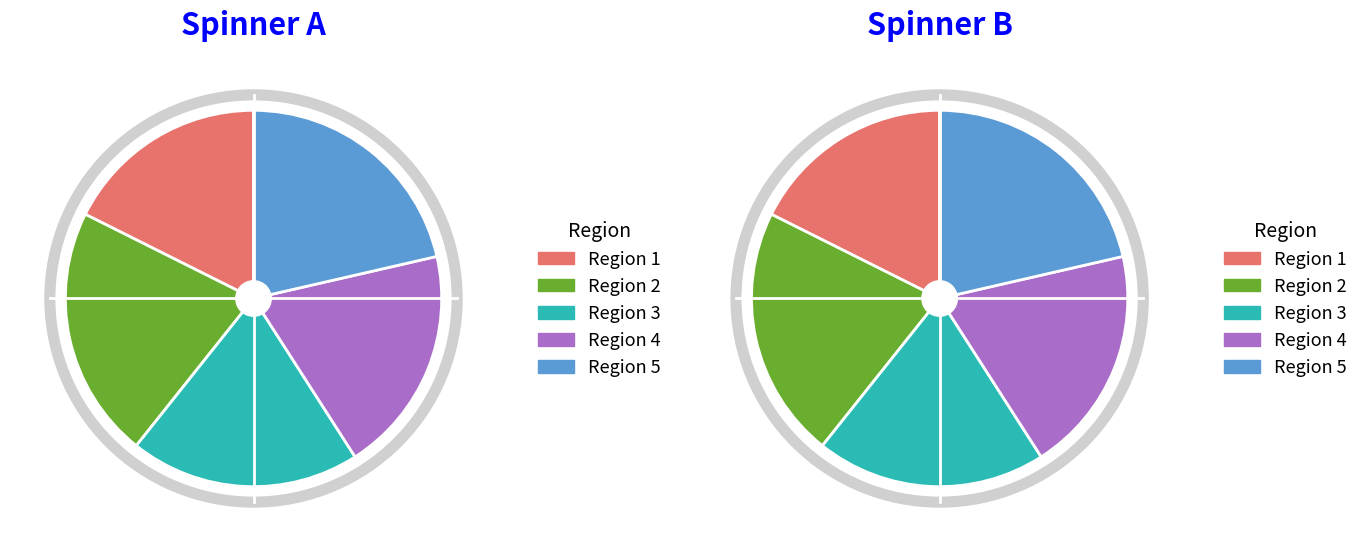

To the nearest percent, what is the average slice percentage?

20%